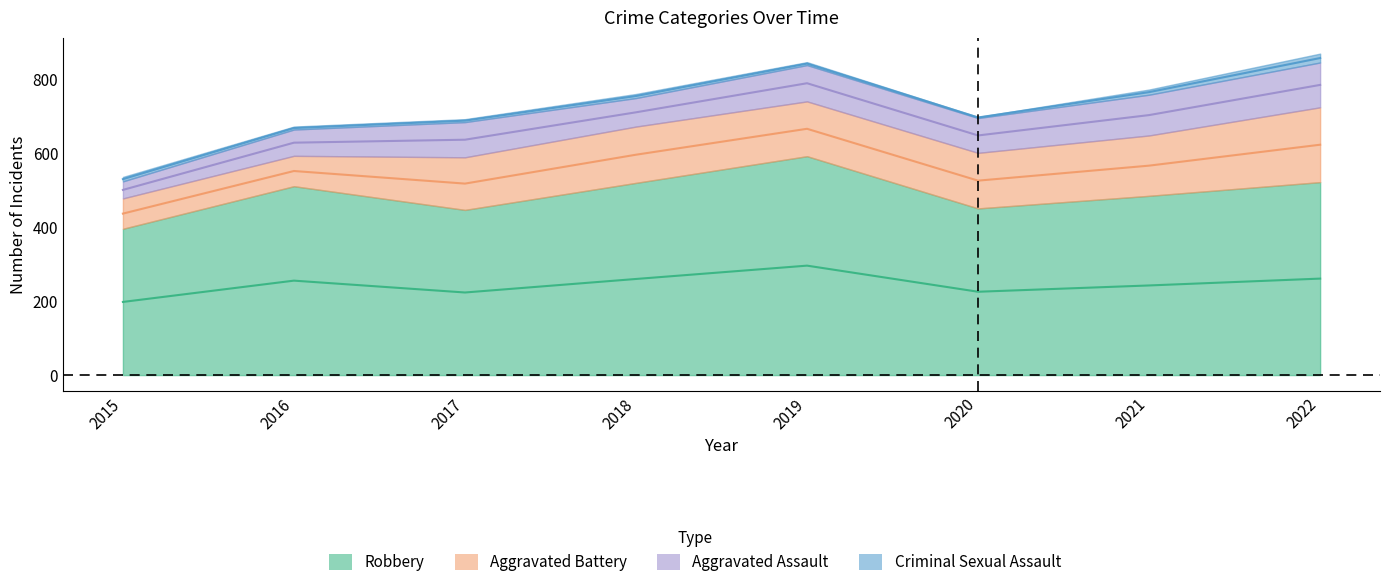

Which series changed the most between 2015 and 2019?

Robbery